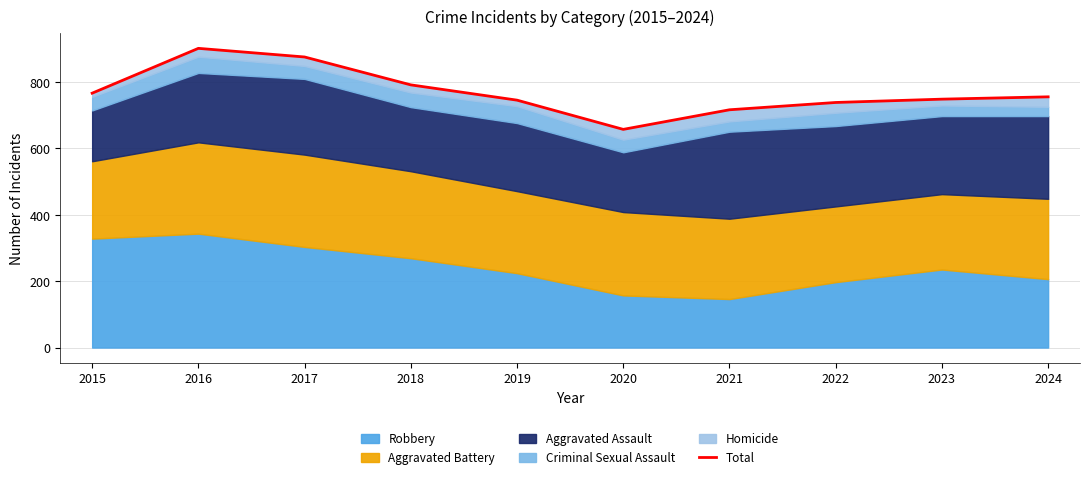

What is the value of the 2nd point from the left?

901